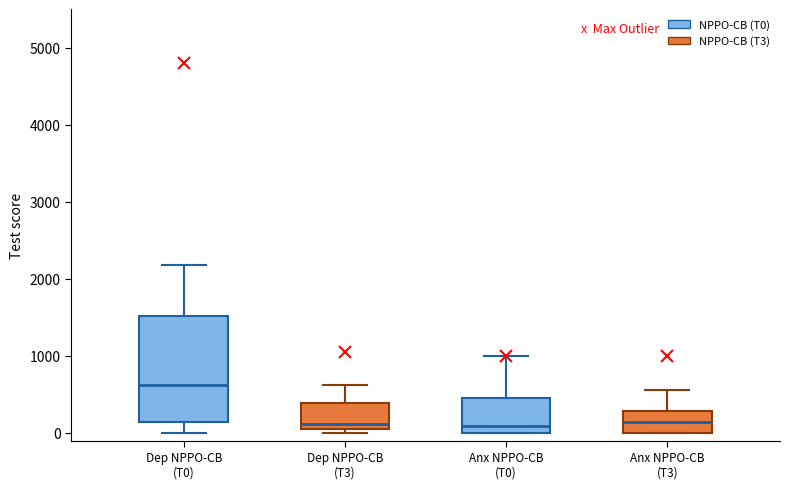

Where does the median line of the box for Dep NPPO-CB (T0) sit on the y-axis? The values are not printed on the chart, so give them approximately, as read against the axis.

600